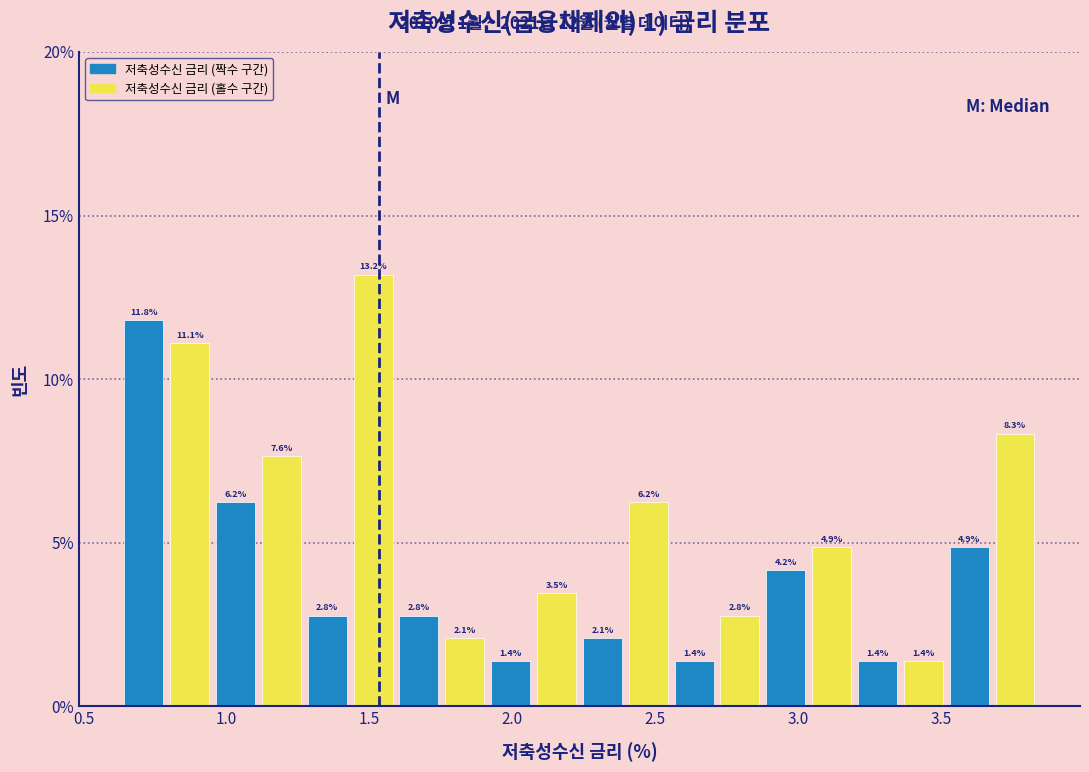

Read against the x-axis, roughly where is the centre of the tallest bar?

1.50